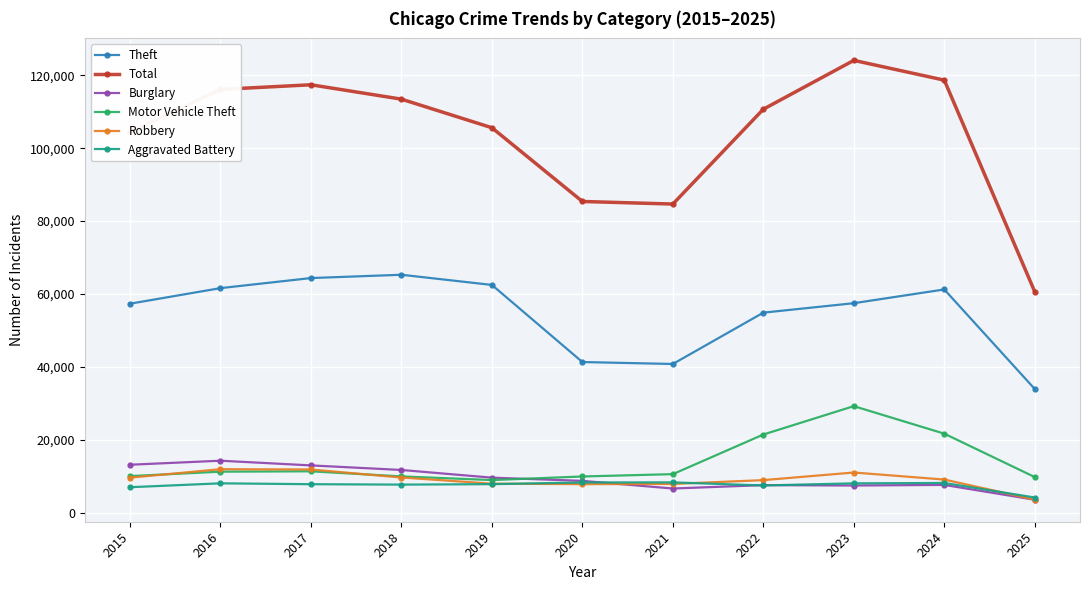

What is the total value across all series at 2016?

223368